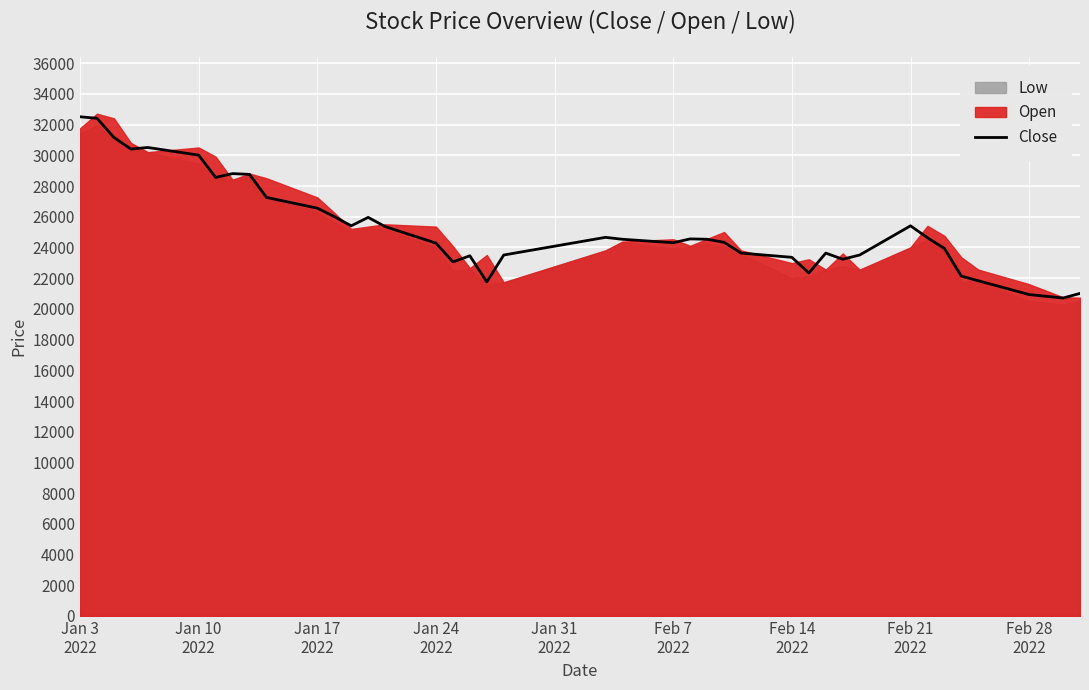

What is the minimum value for Close?

20708